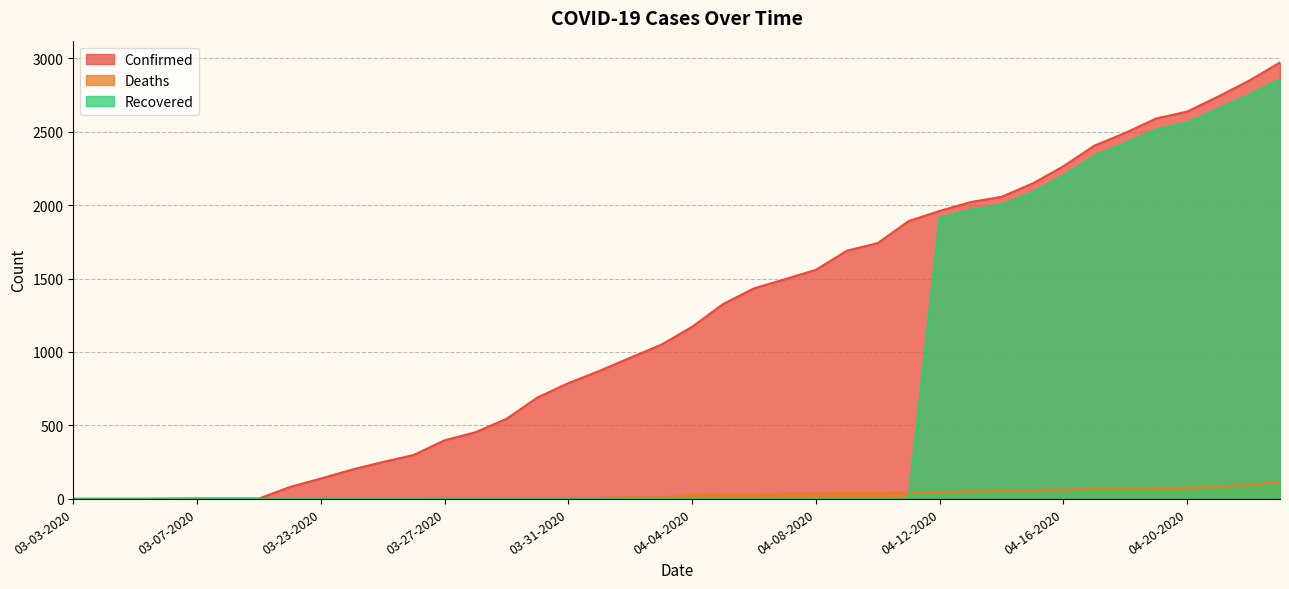

Rank the series by their average value, from highest to lowest.

Confirmed, Recovered, Deaths